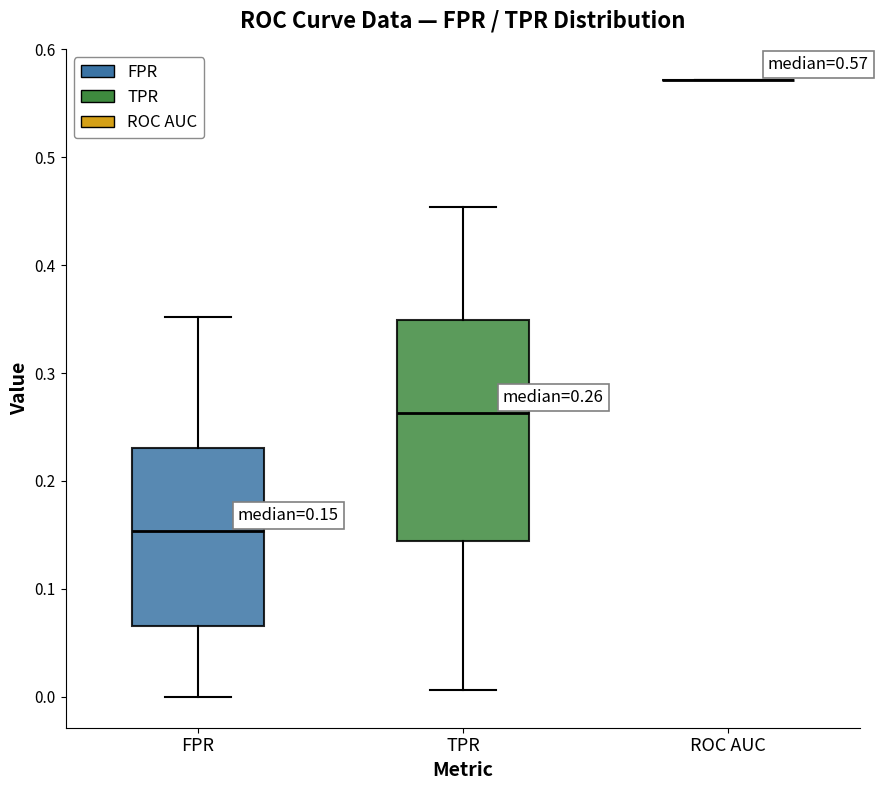

Which box is the tallest, from its lower edge to its upper edge?

TPR